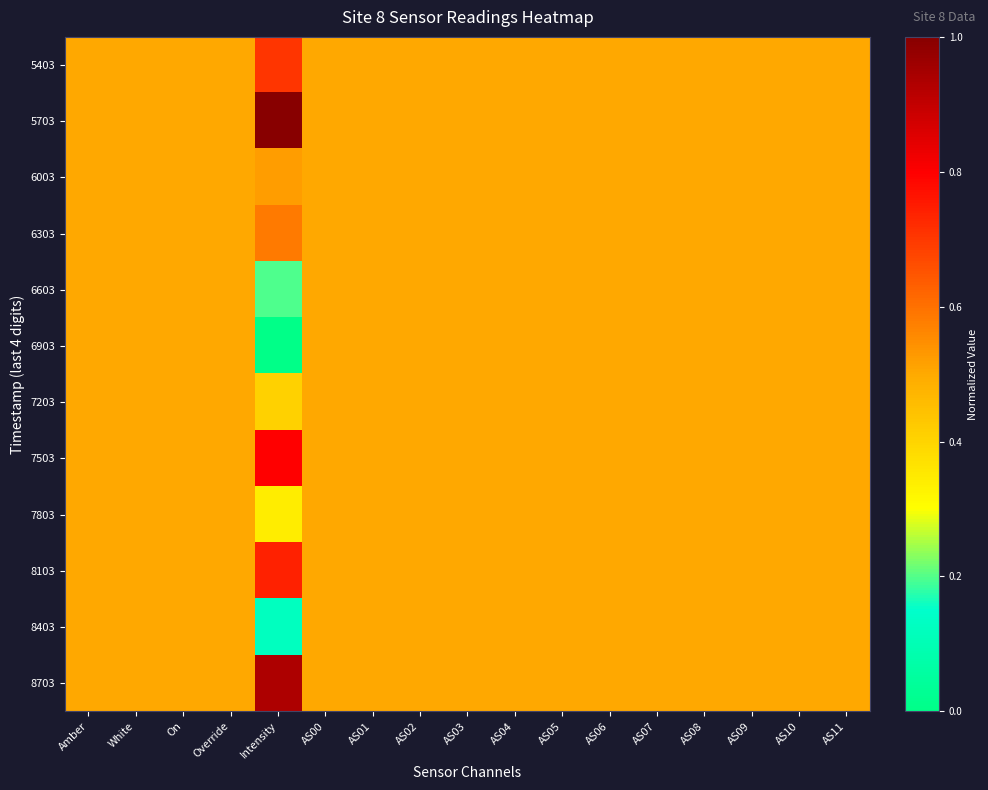

Which has a higher value, AS05 or AS07?

AS05